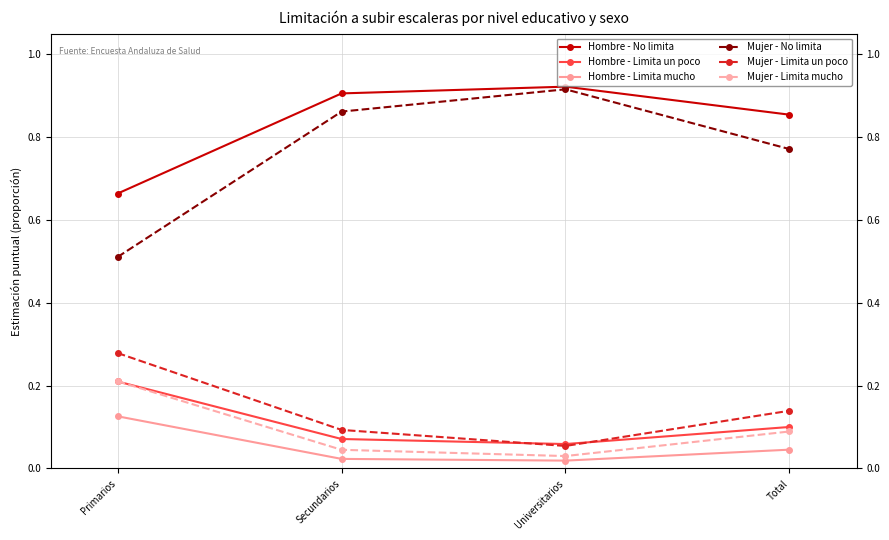

The value of Hombre - Limita un poco at Secundarios is 0.1. True or false?

True